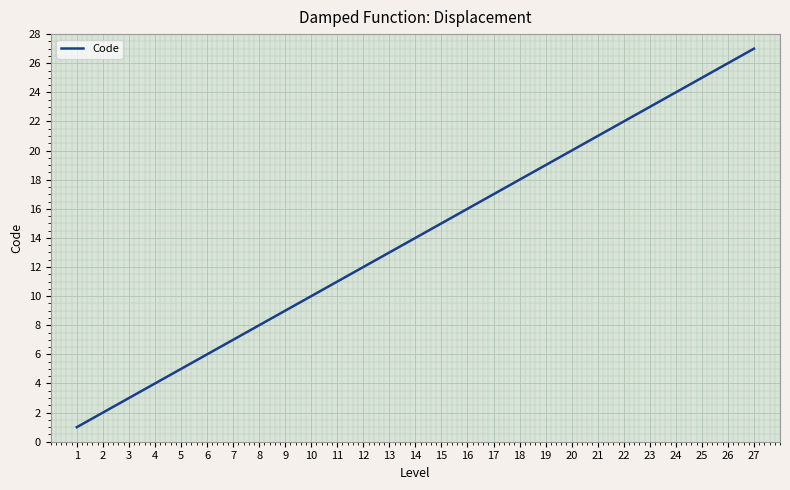

What is the smallest value displayed?

1